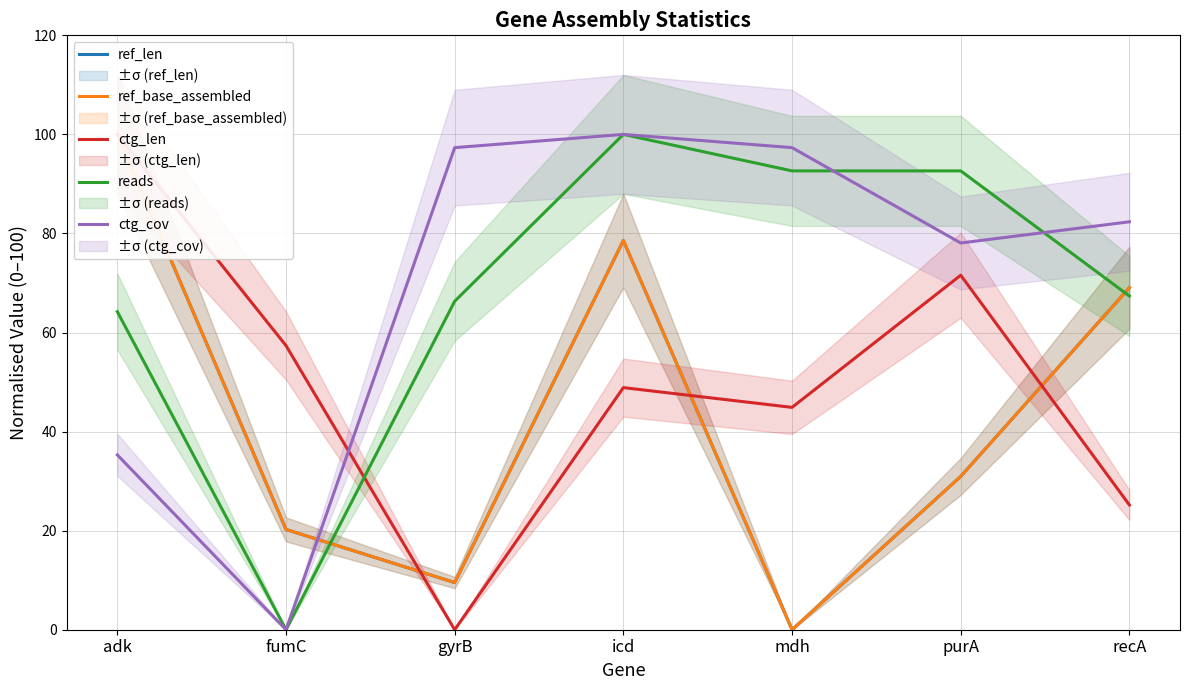

At which category is the sum across all series the highest?

icd